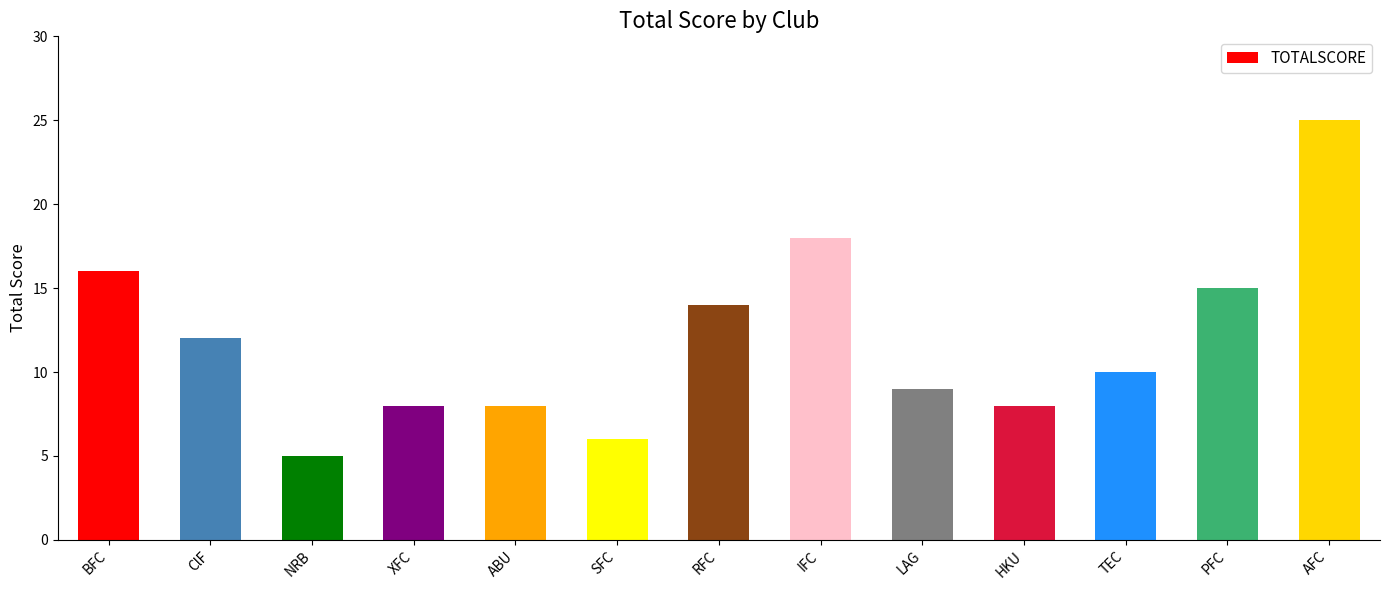

At which label does the data first exceed 10?

BFC